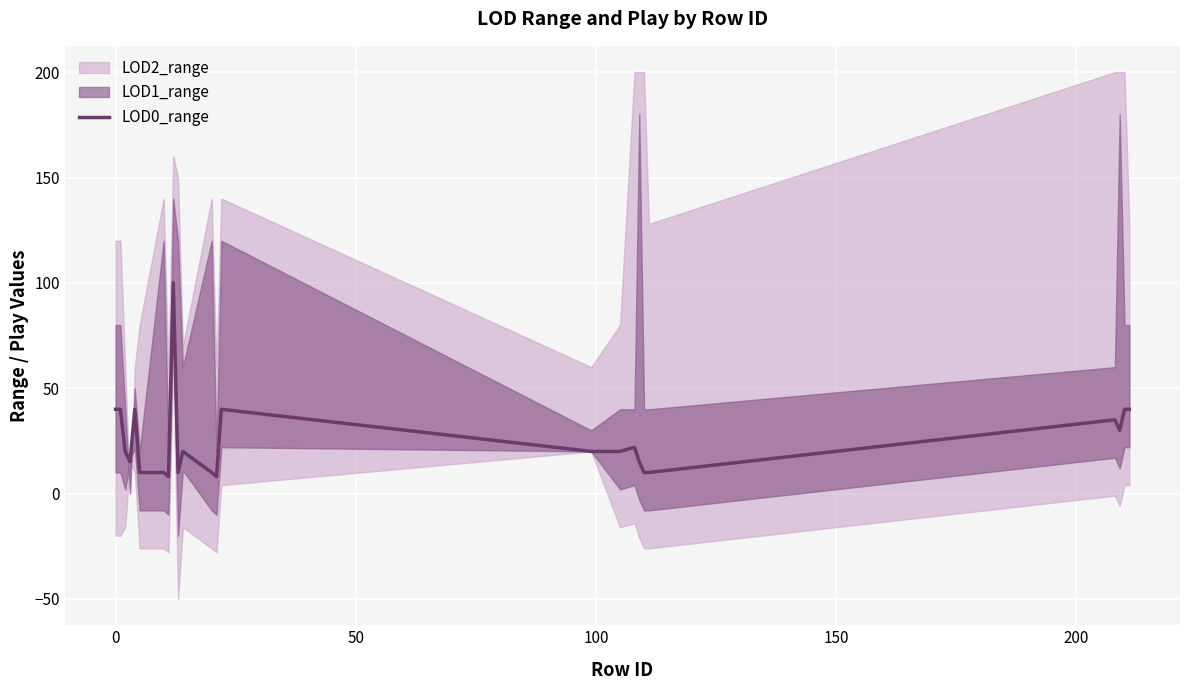

What is the minimum value for LOD0_range?

8